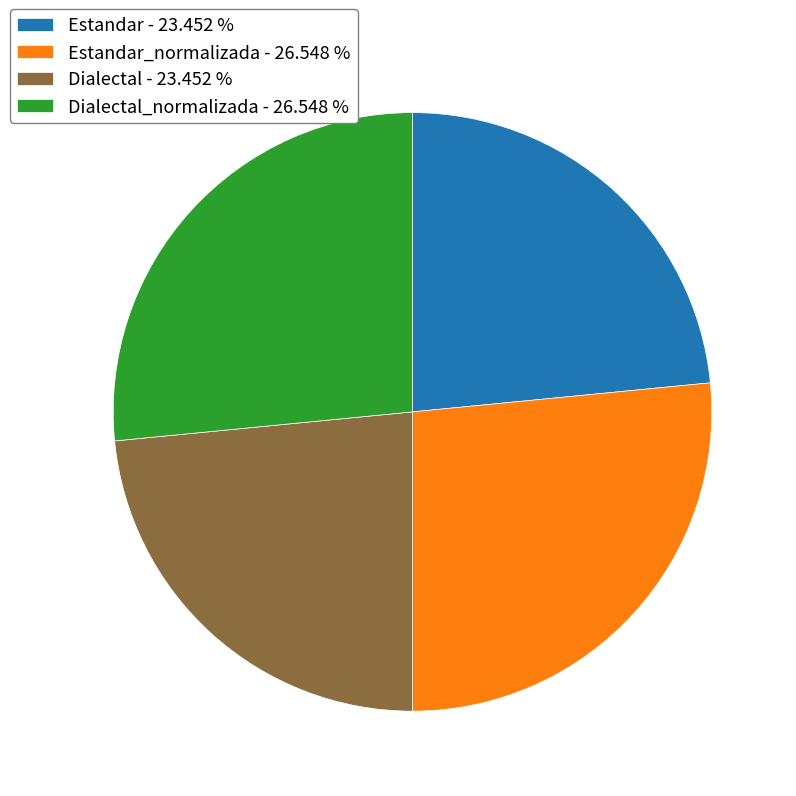

Does Dialectal_normalizada - 26.548 % account for over 50% of the chart?

No